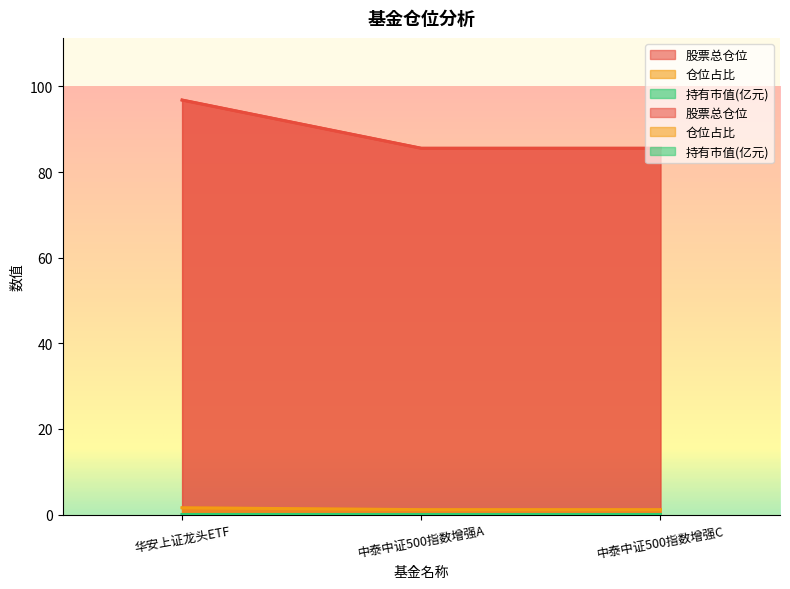

Which series has the widest spread of values?

股票总仓位